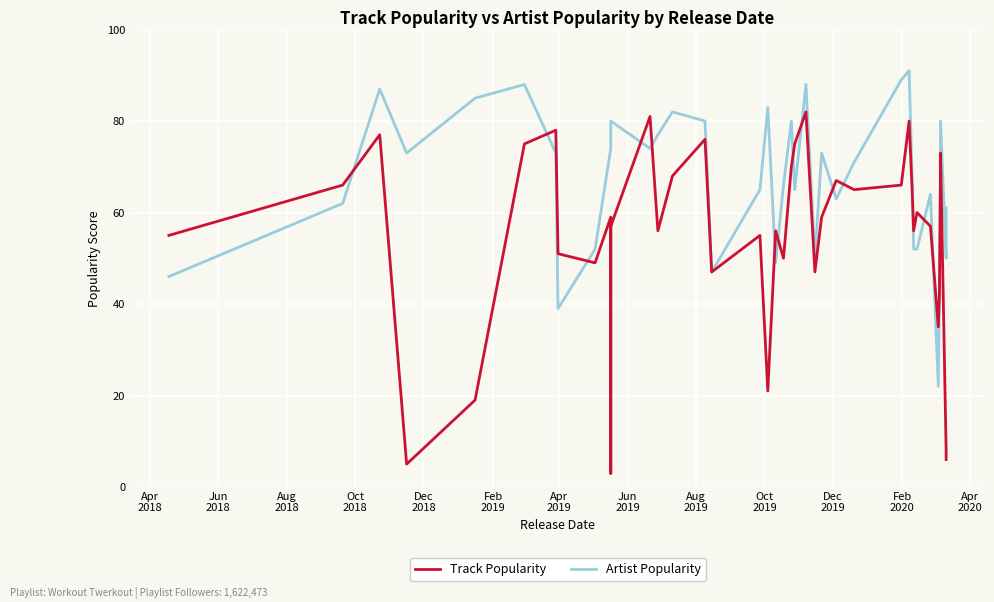

What is the sum of all Track Popularity values?

2184